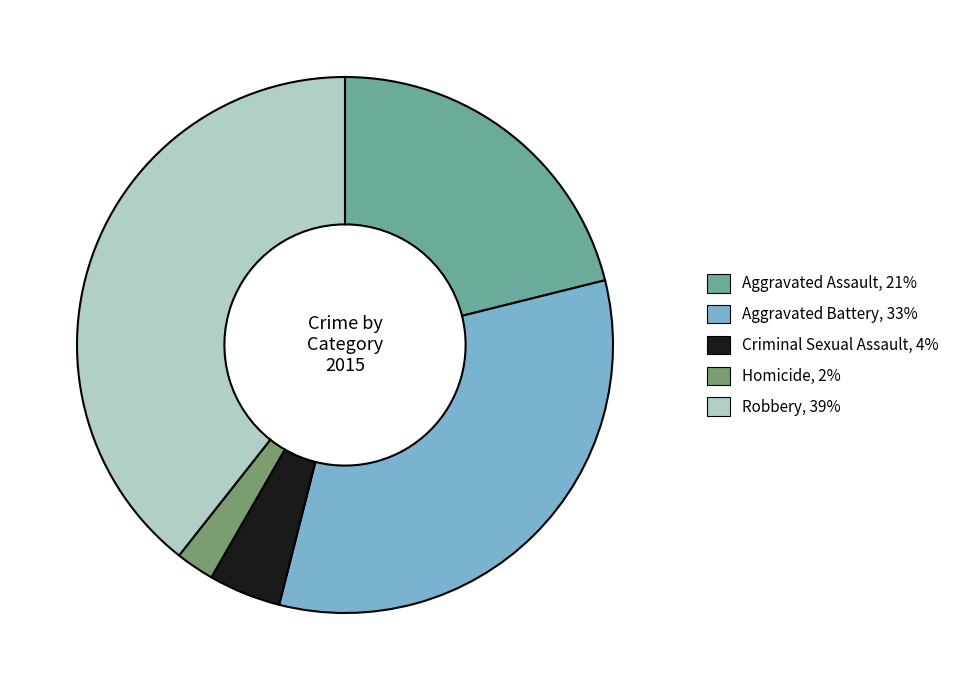

Between Aggravated Assault and Criminal Sexual Assault, which is larger?

Aggravated Assault